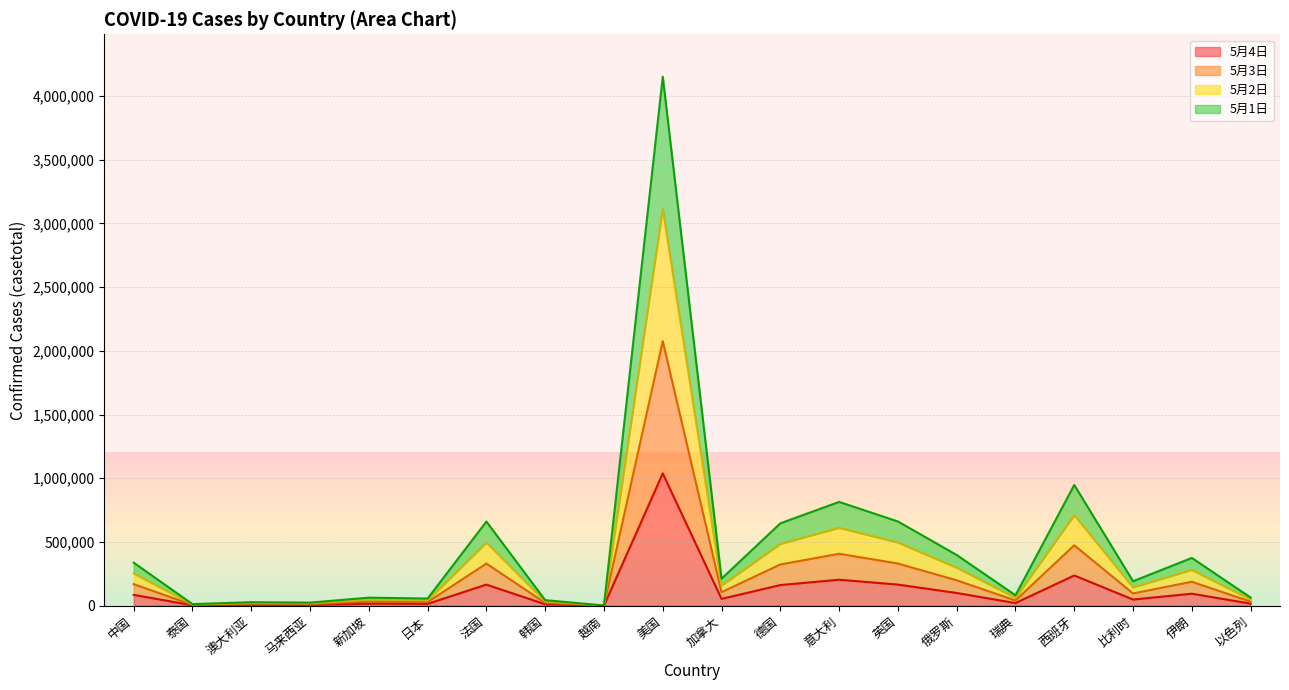

List the series in order of their peak value, highest first.

5月1日, 5月2日, 5月3日, 5月4日